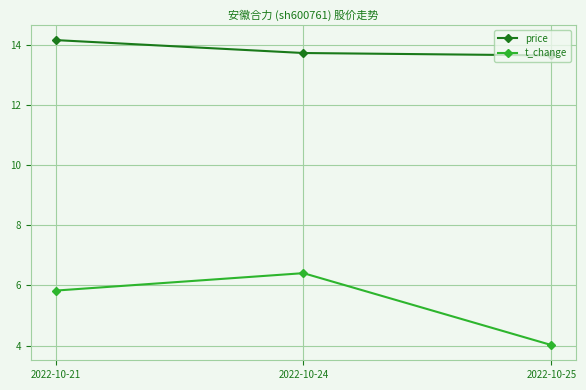

What is the total value across all series at 2022-10-24?

20.1